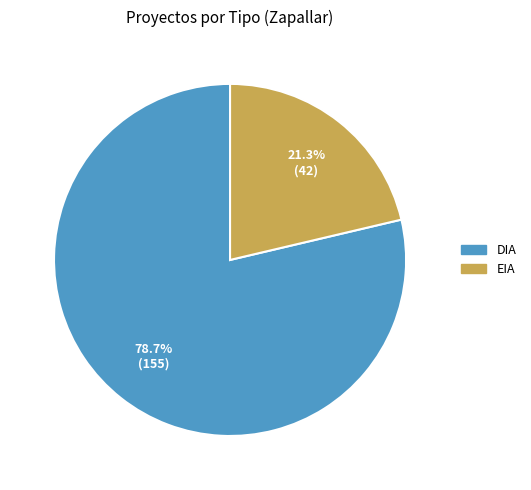

To the nearest percent, what percentage of the pie is EIA?

21%